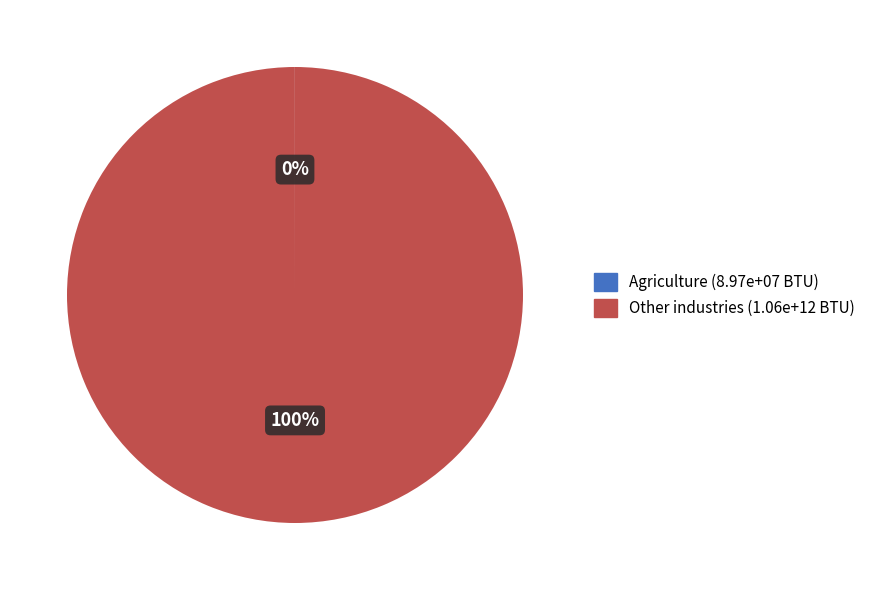

To the nearest percent, what is the average slice percentage?

50%